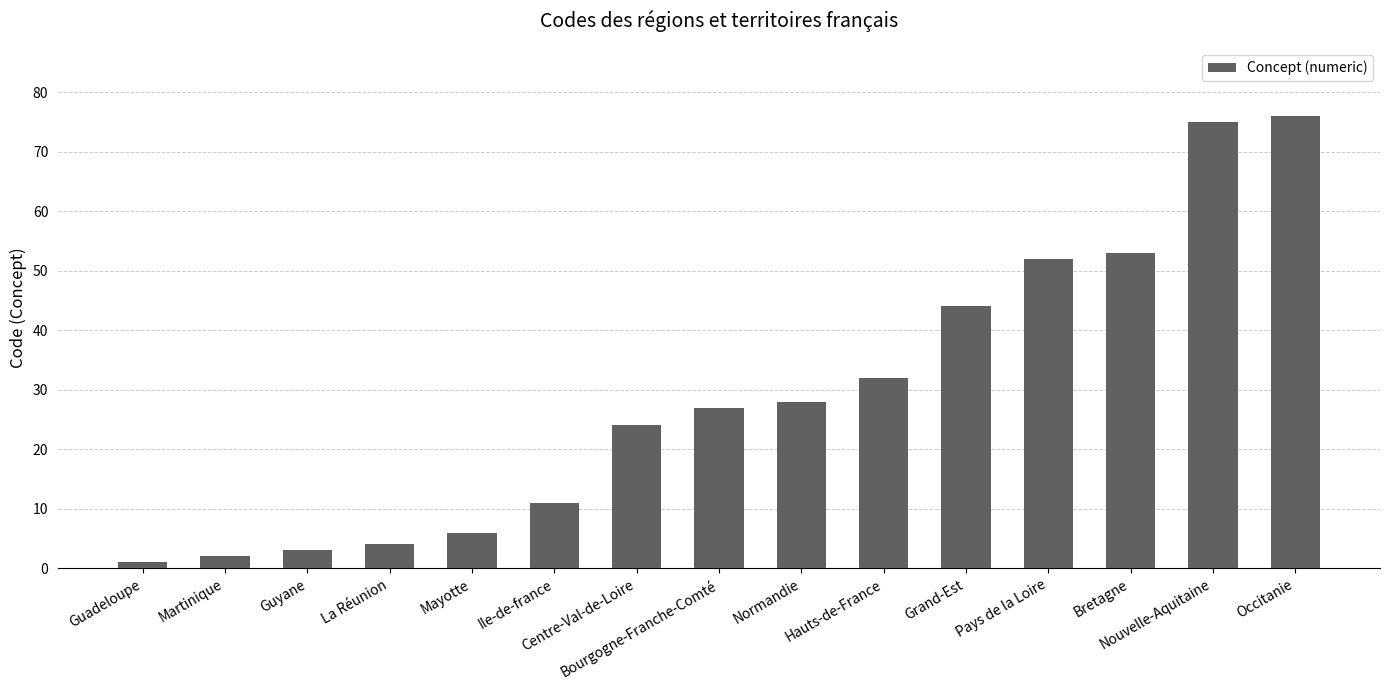

Rank the categories by value from lowest to highest.

Guadeloupe, Martinique, Guyane, La Réunion, Mayotte, Ile-de-france, Centre-Val-de-Loire, Bourgogne-Franche-Comté, Normandie, Hauts-de-France, Grand-Est, Pays de la Loire, Bretagne, Nouvelle-Aquitaine, Occitanie